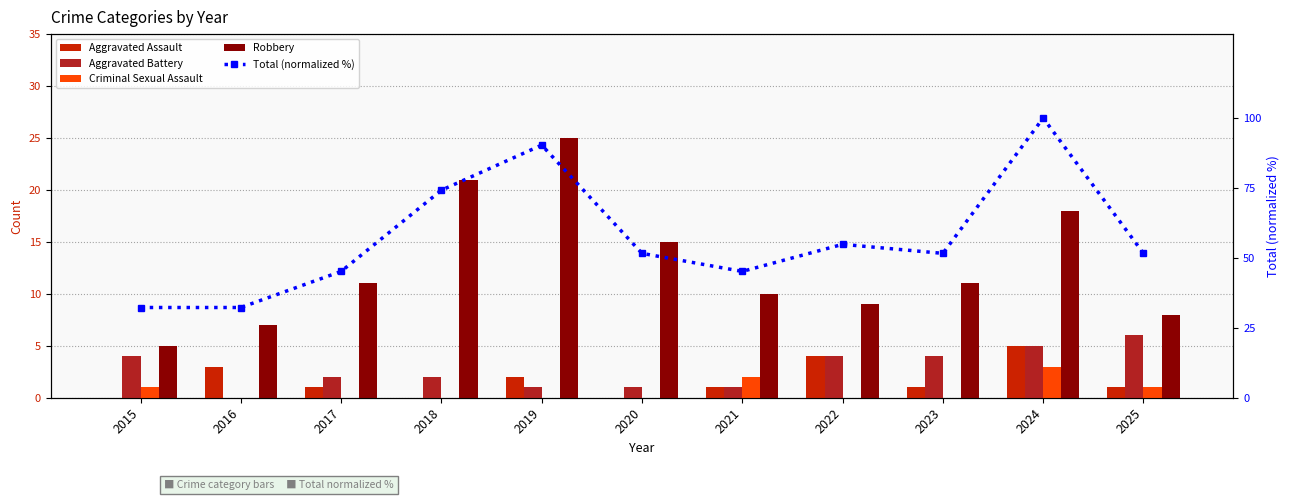

What is the difference between the second highest and second lowest values in the Total (normalized %) series?

58.1